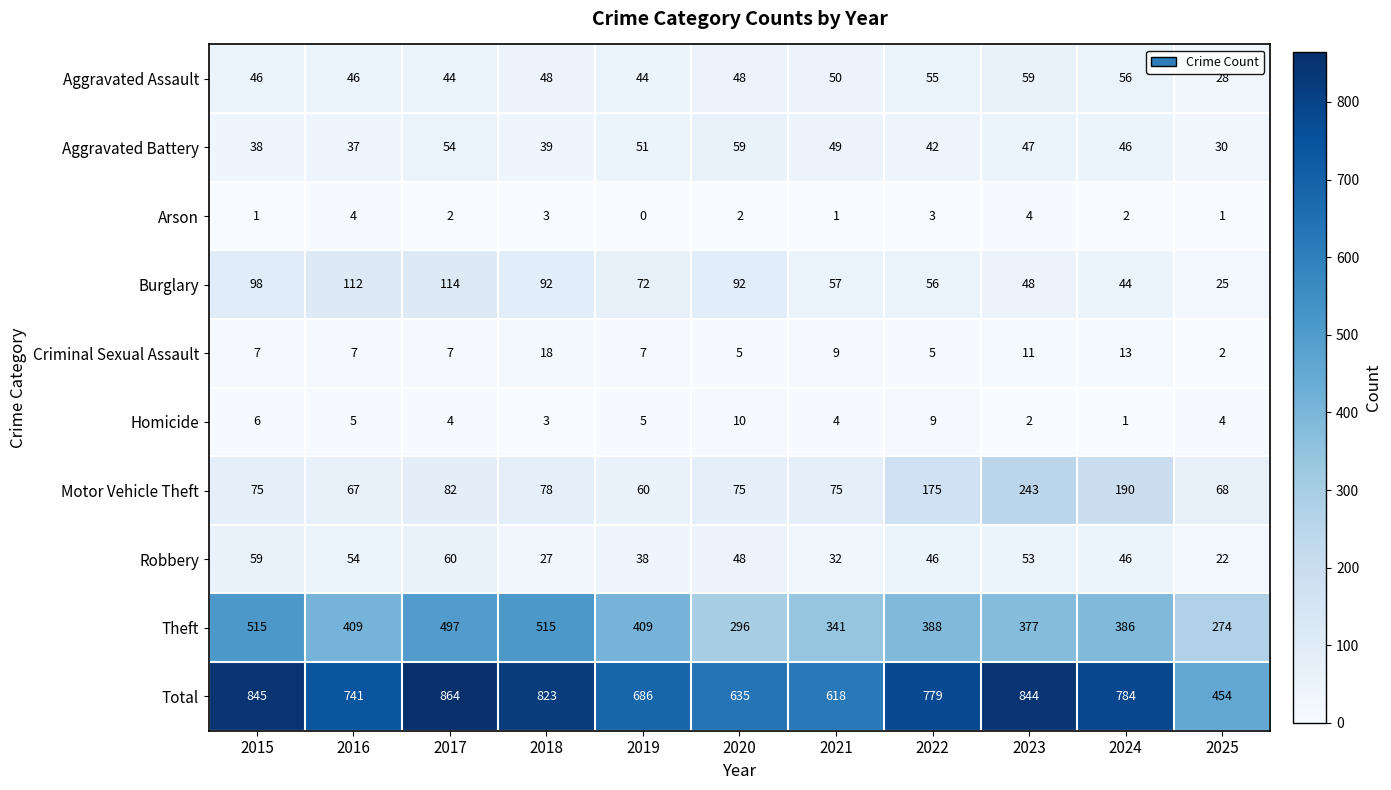

The value of Aggravated Assault at 2017 is 44. True or false?

True